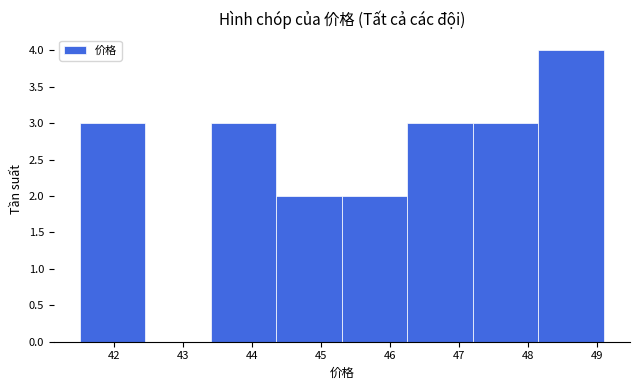

Reading left to right, transcribe this chart: for each bar, give the range it covers on the x-axis and its height. Neither the bar edges nor the heights are printed on the chart, so give them approximately, as read against the axes.

41.50 to 42.45: 3
42.45 to 43.40: 0
43.40 to 44.35: 3
44.35 to 45.30: 2
45.30 to 46.25: 2
46.25 to 47.20: 3
47.20 to 48.15: 3
48.15 to 49.10: 4